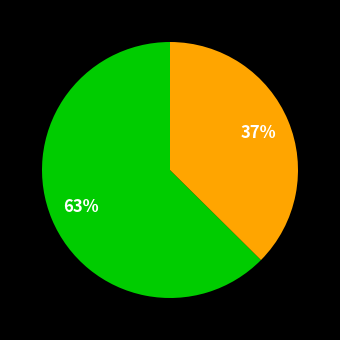

Is there a majority slice in this chart?

Yes